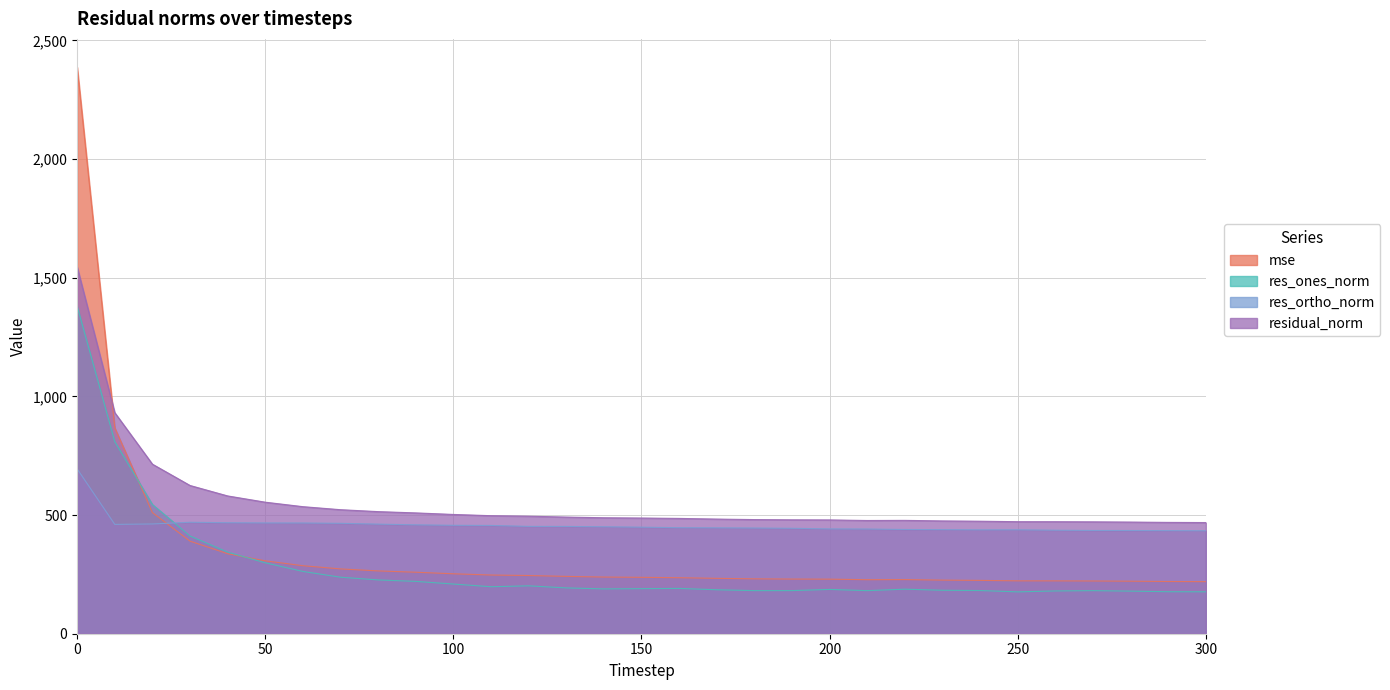

Which series has the largest range (max minus min)?

mse